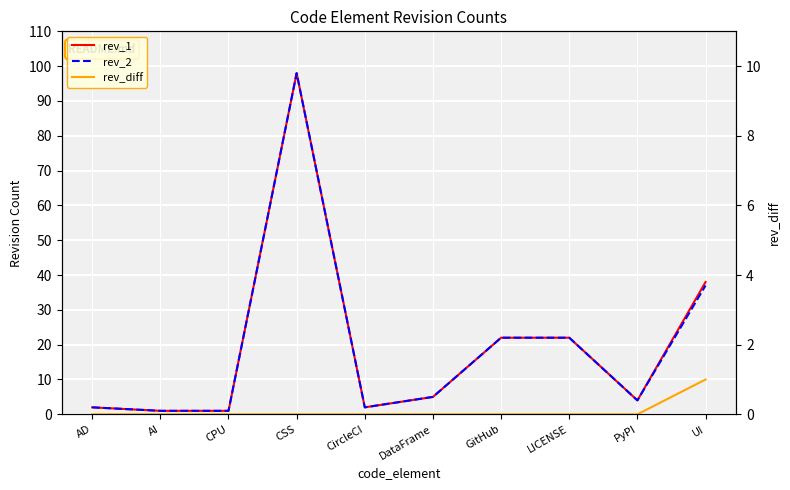

Which category has the lowest value in the rev_1 series?

AI